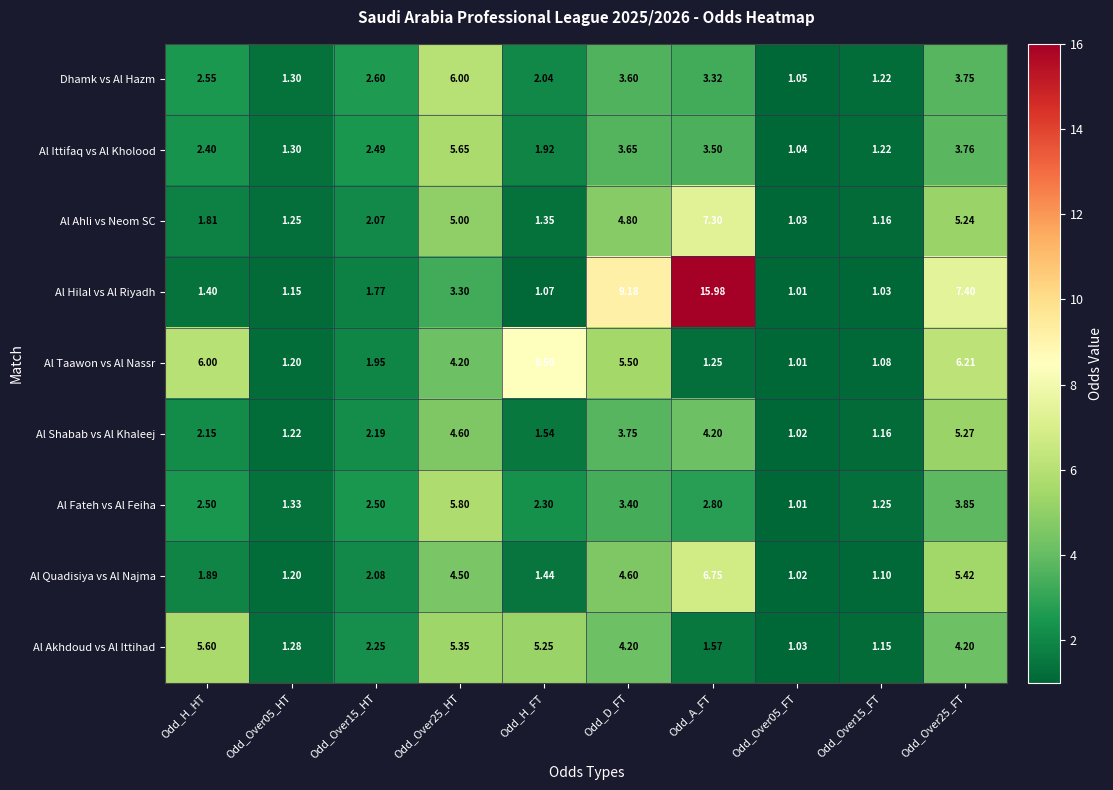

At which label does Dhamk vs Al Hazm first exceed 2?

Odd_H_HT